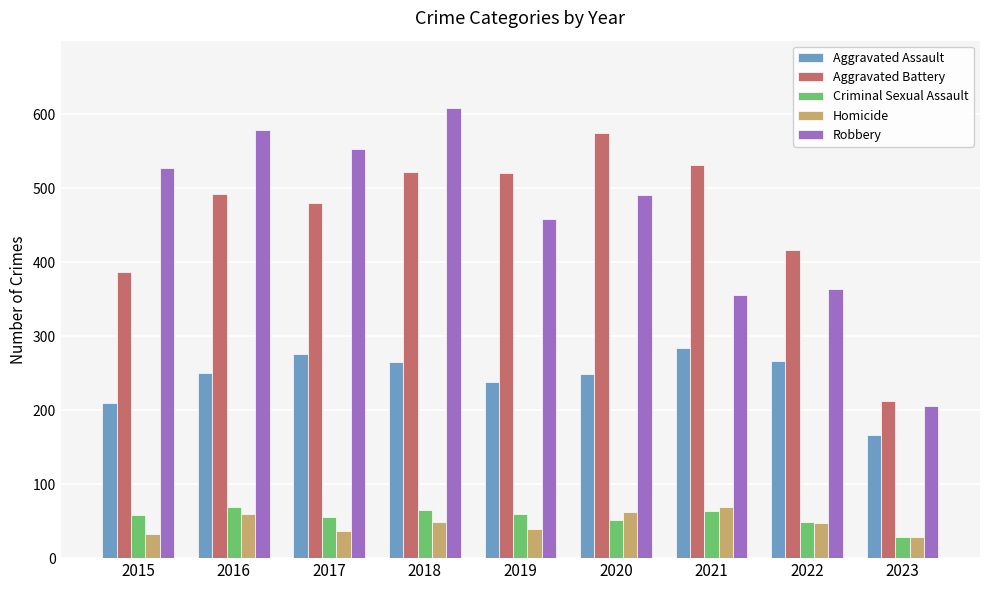

True or false: Aggravated Assault has a value of 61 at 2022.

False